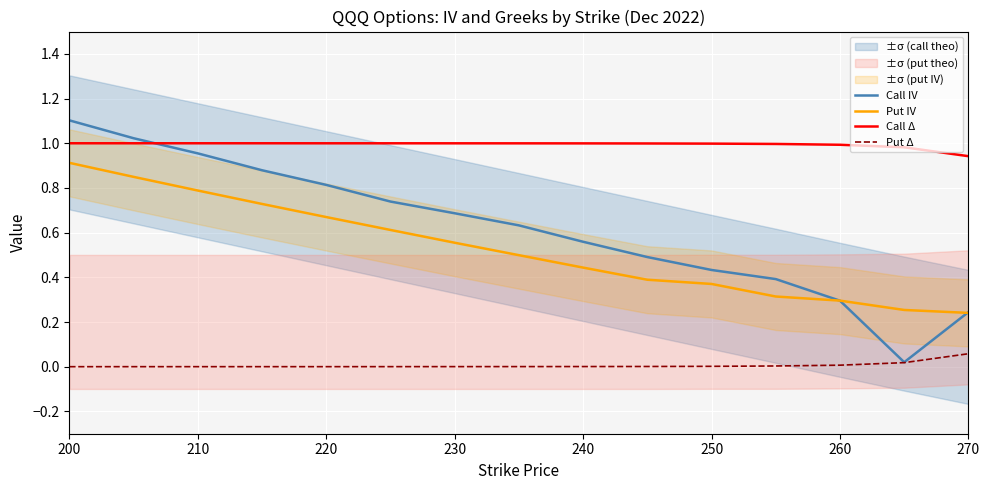

True or false: Call Δ has more than 1 interior local peaks.

False